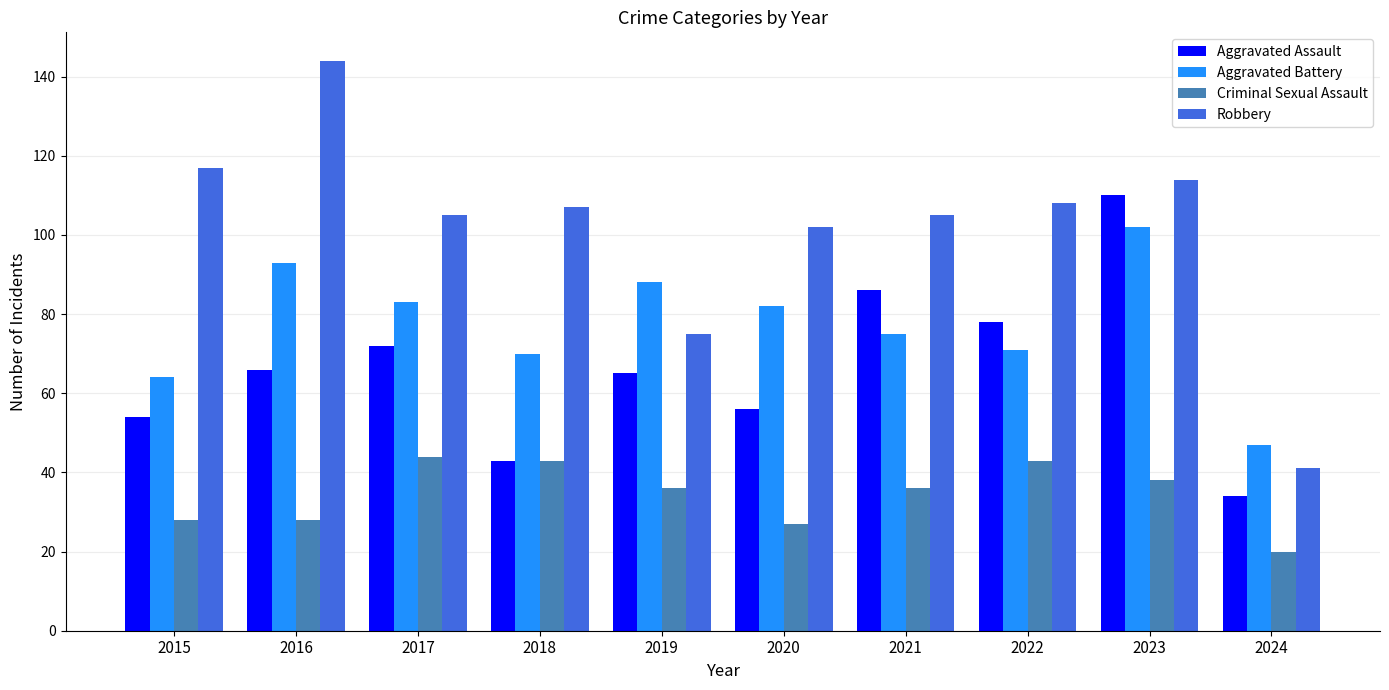

How many bars are there in each group?

4